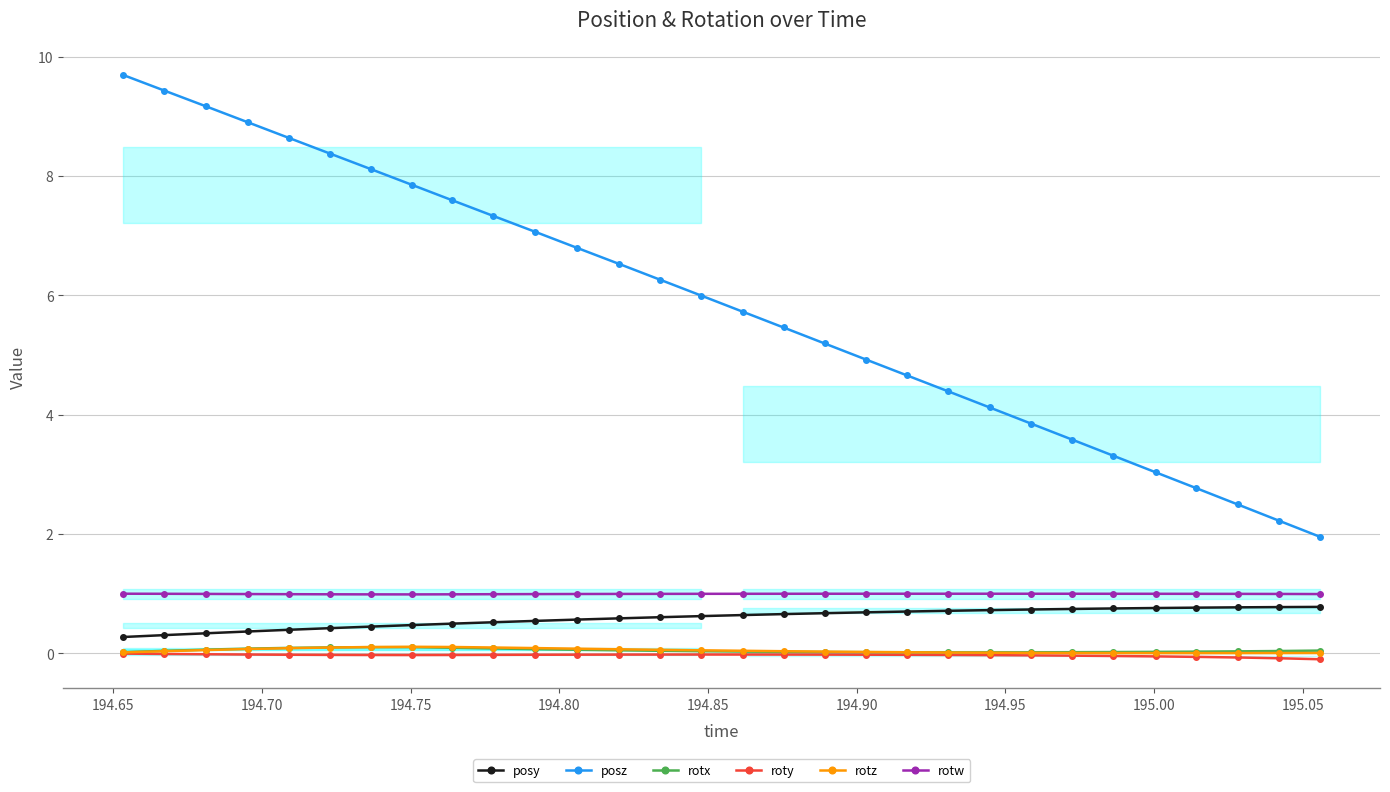

Which series has the largest range (max minus min)?

posz